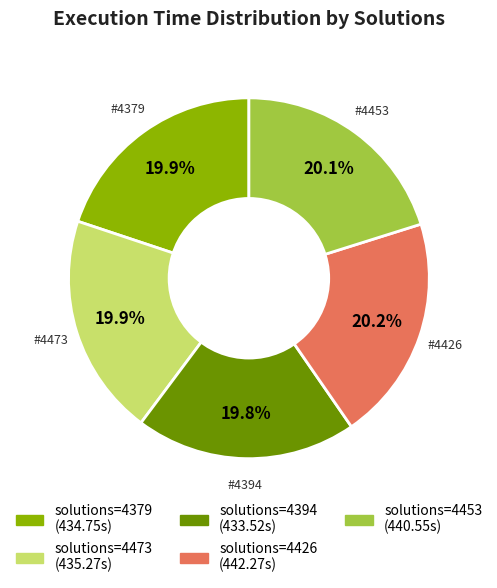

Is there any slice that represents more than half of the pie?

No